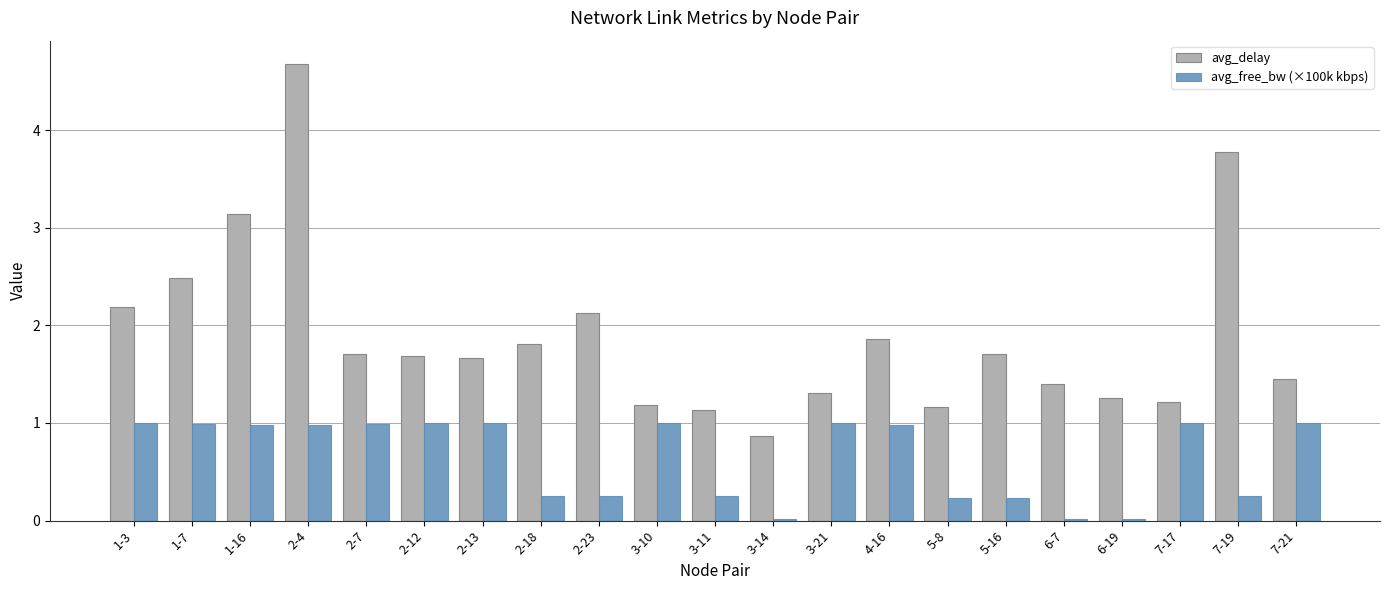

The avg_delay series shows 1.3 at 6-19. True or false?

True